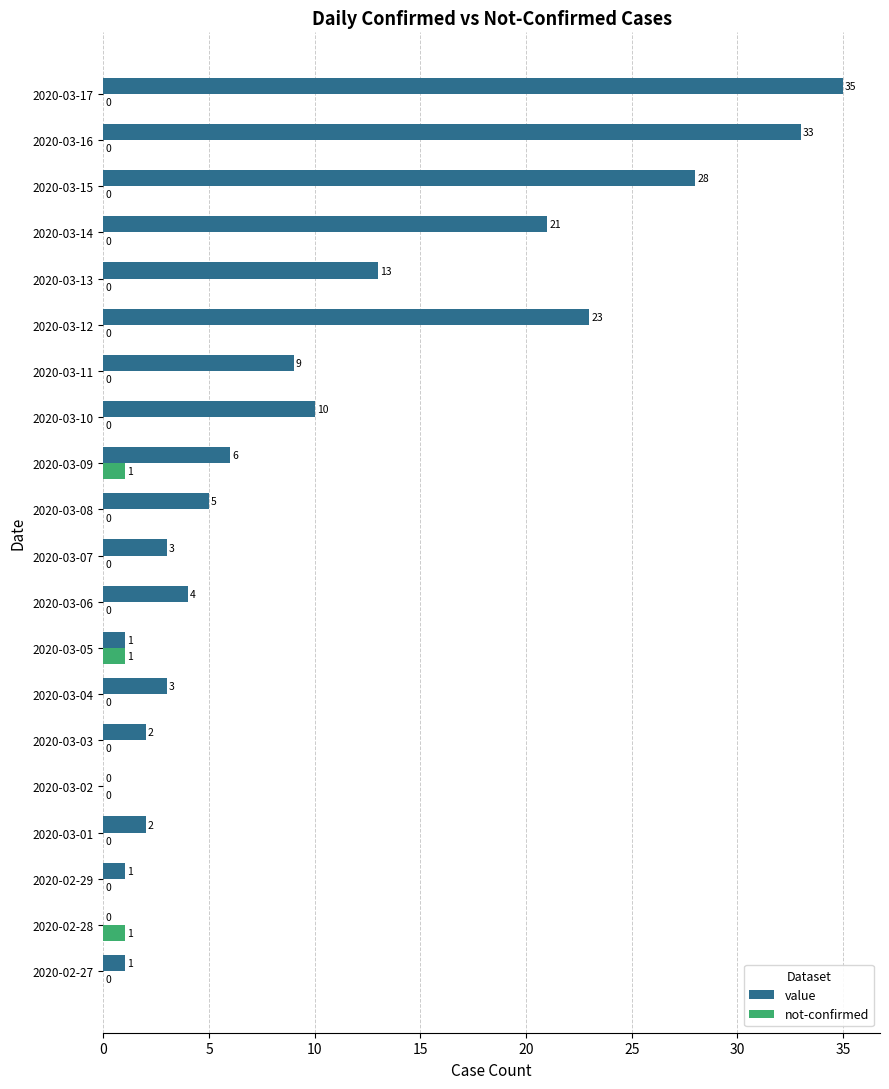

What is the sum of all value values?

200